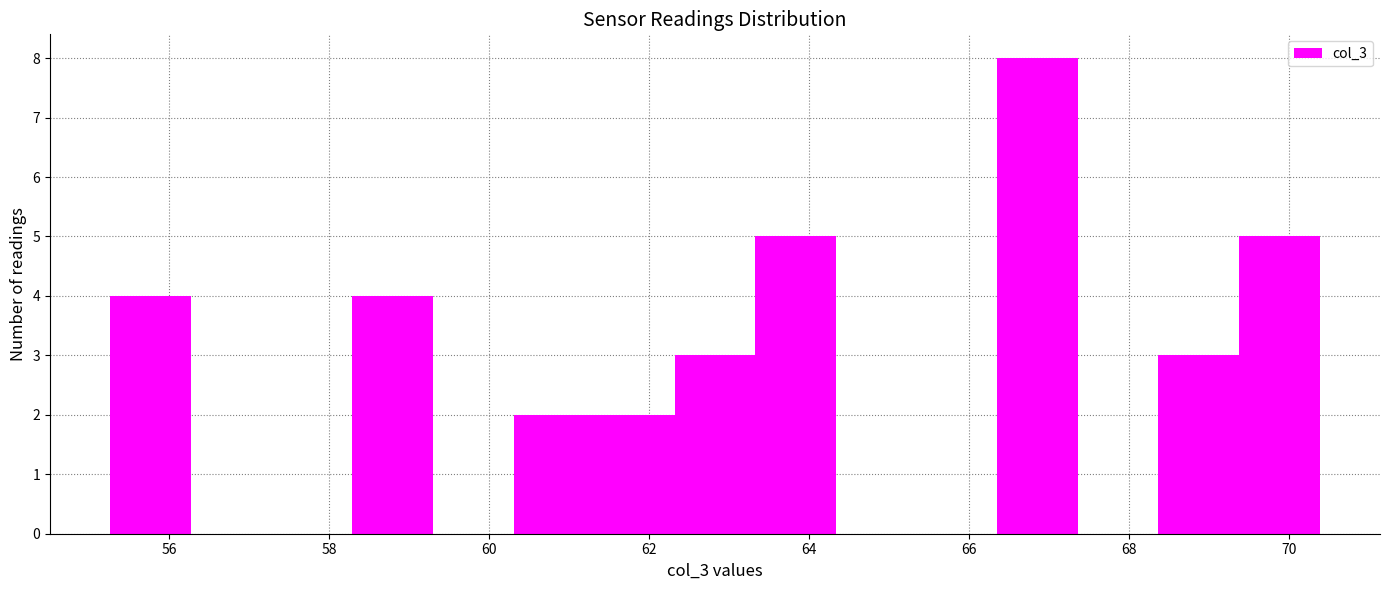

What is the height of the bar covering 68.4 to 69.4 on the x-axis? Neither the bar edges nor the heights are printed on the chart, so give them approximately, as read against the axes.

3